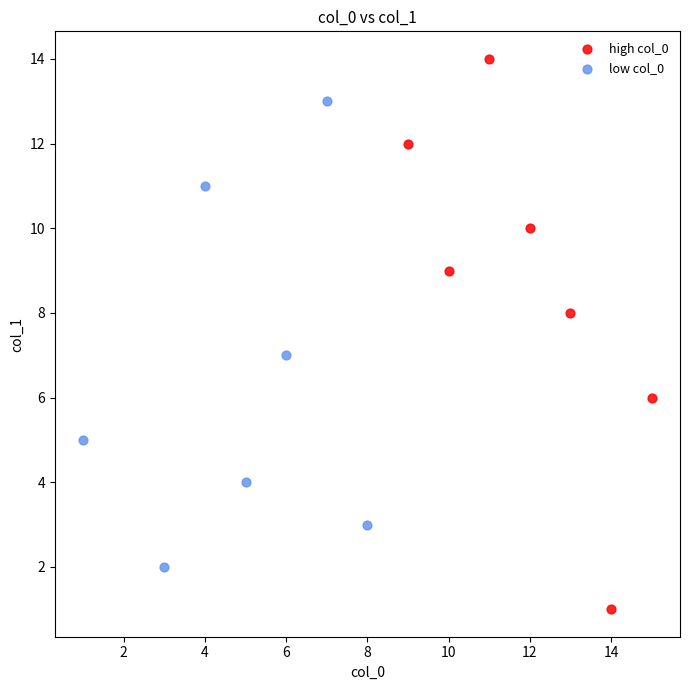

Which series contains the lowest Y value?

high col_0